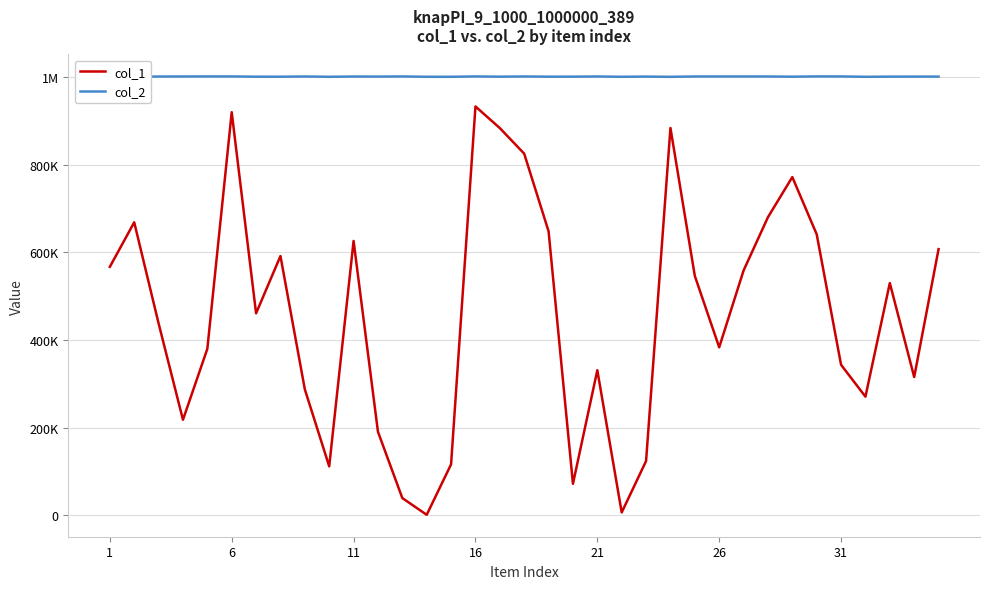

In col_1, how many points are lower than both neighbors (excluding endpoints)?

9